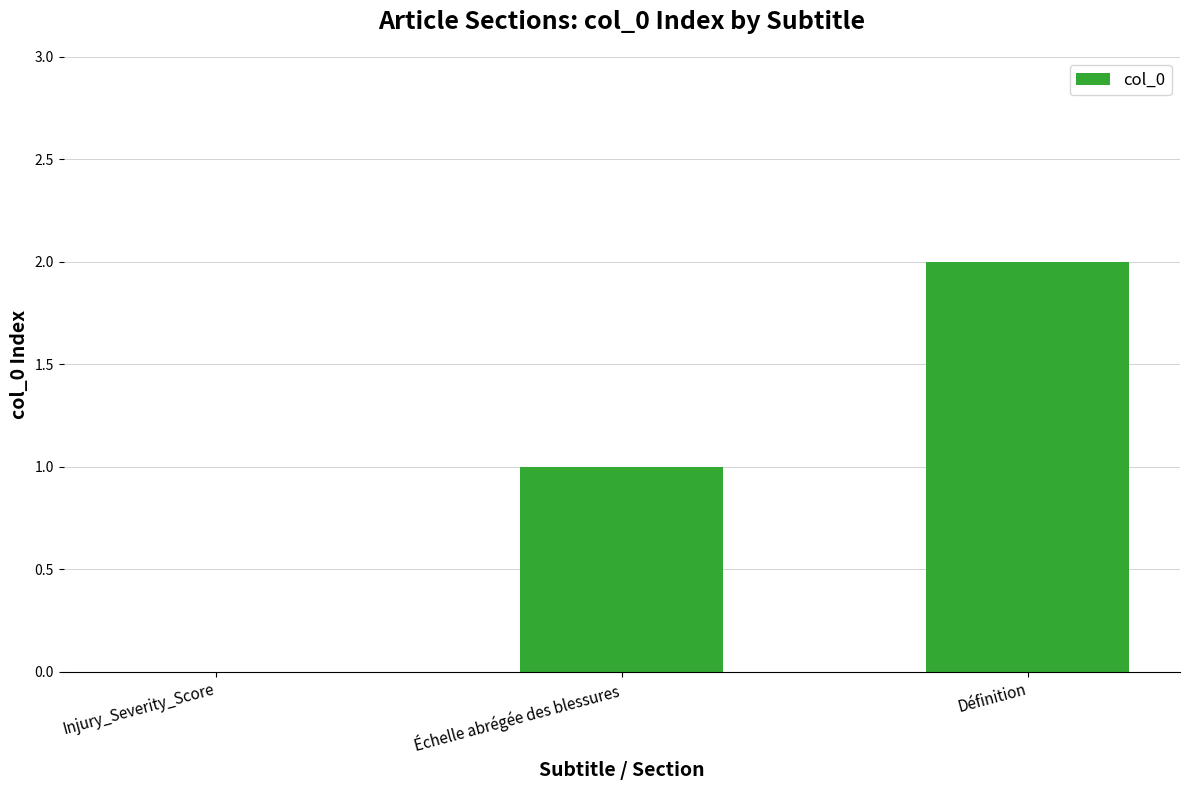

What is the sum of all values?

3